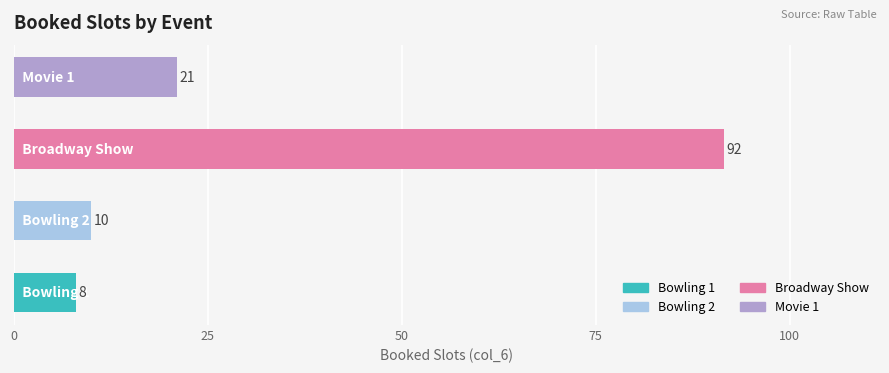

What is the minimum value shown in the chart?

8.0